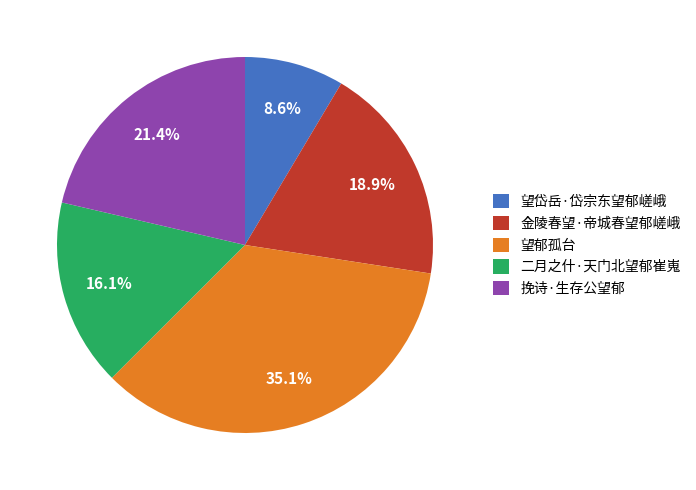

To the nearest percent, what is the average slice percentage?

20%